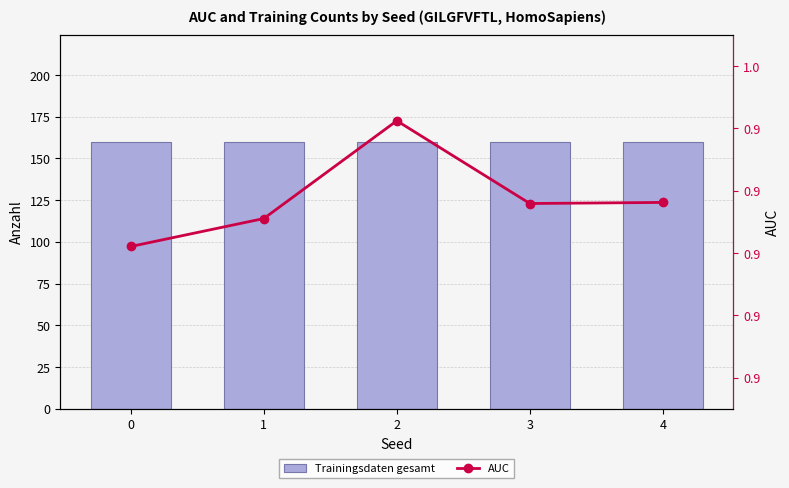

What is the value of the AUC bar at the 3rd from the left?

0.9